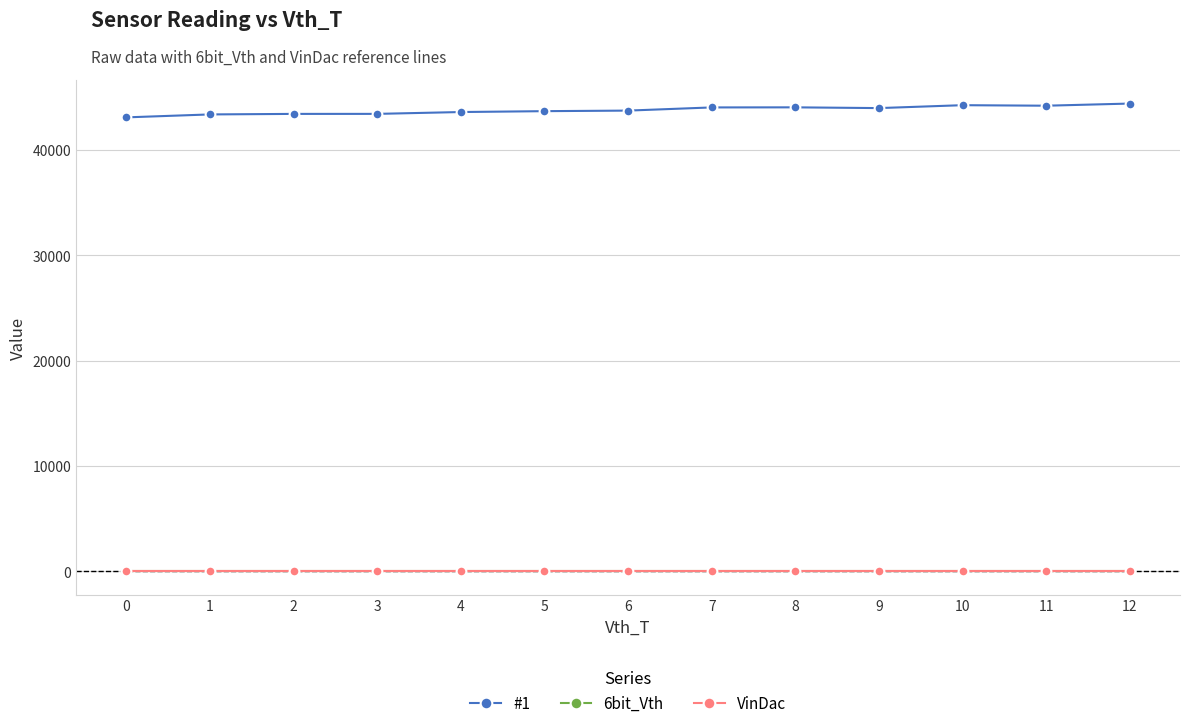

What is the greatest value displayed?

44388